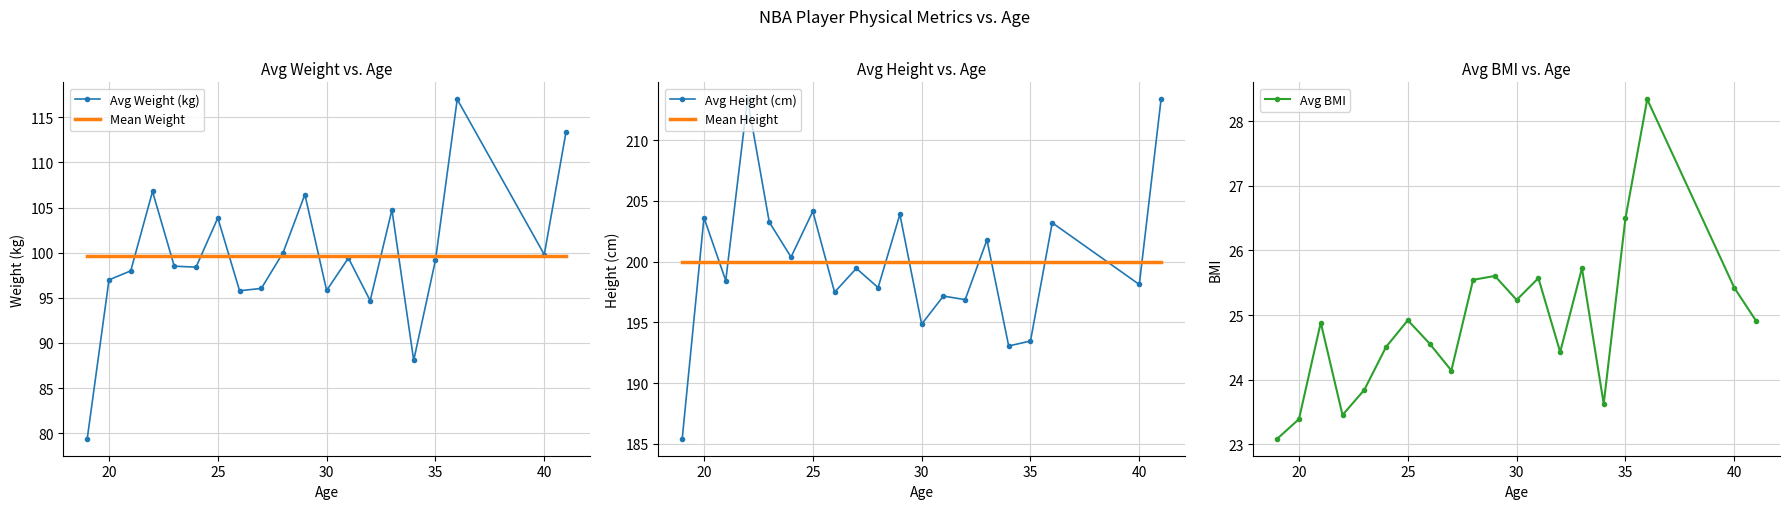

What is the highest value of the Mean Height series?

200.0